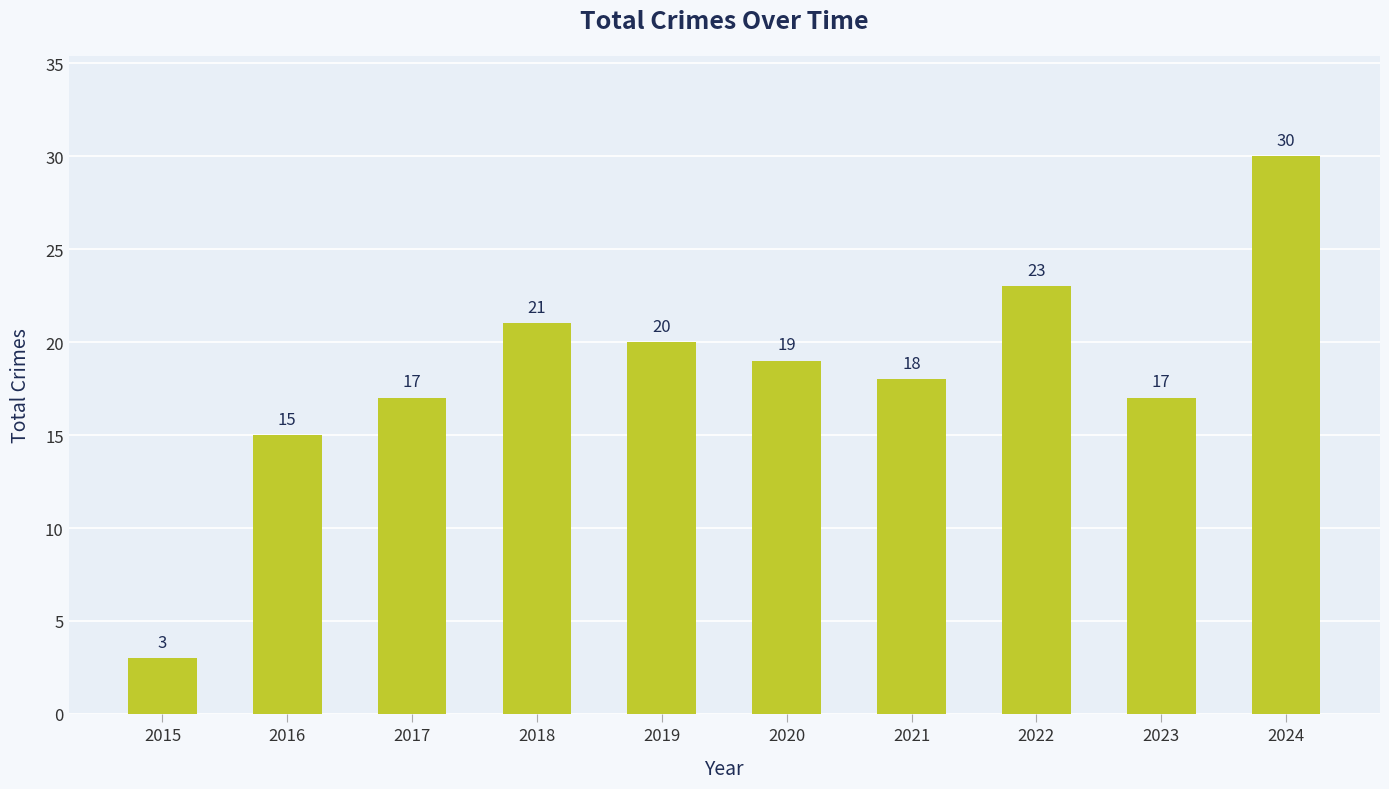

Approximately how many times larger is the value at 2023 compared to 2022?

0.7